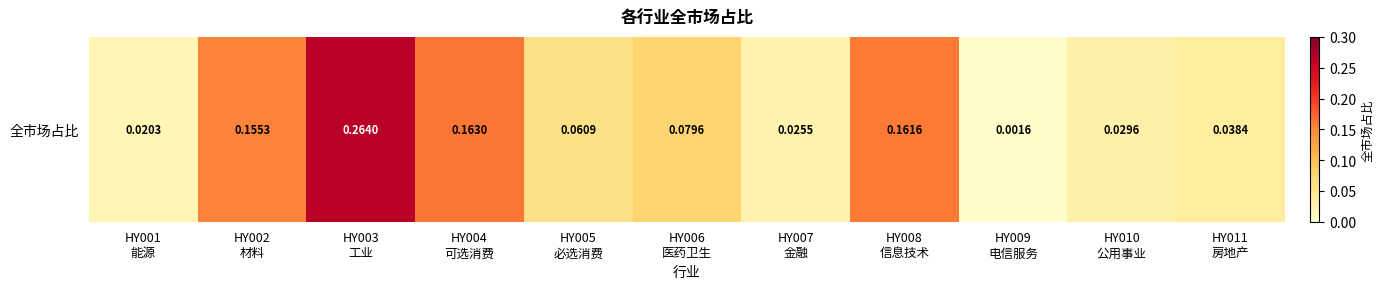

Which category has the highest value across all series?

HY003
工业